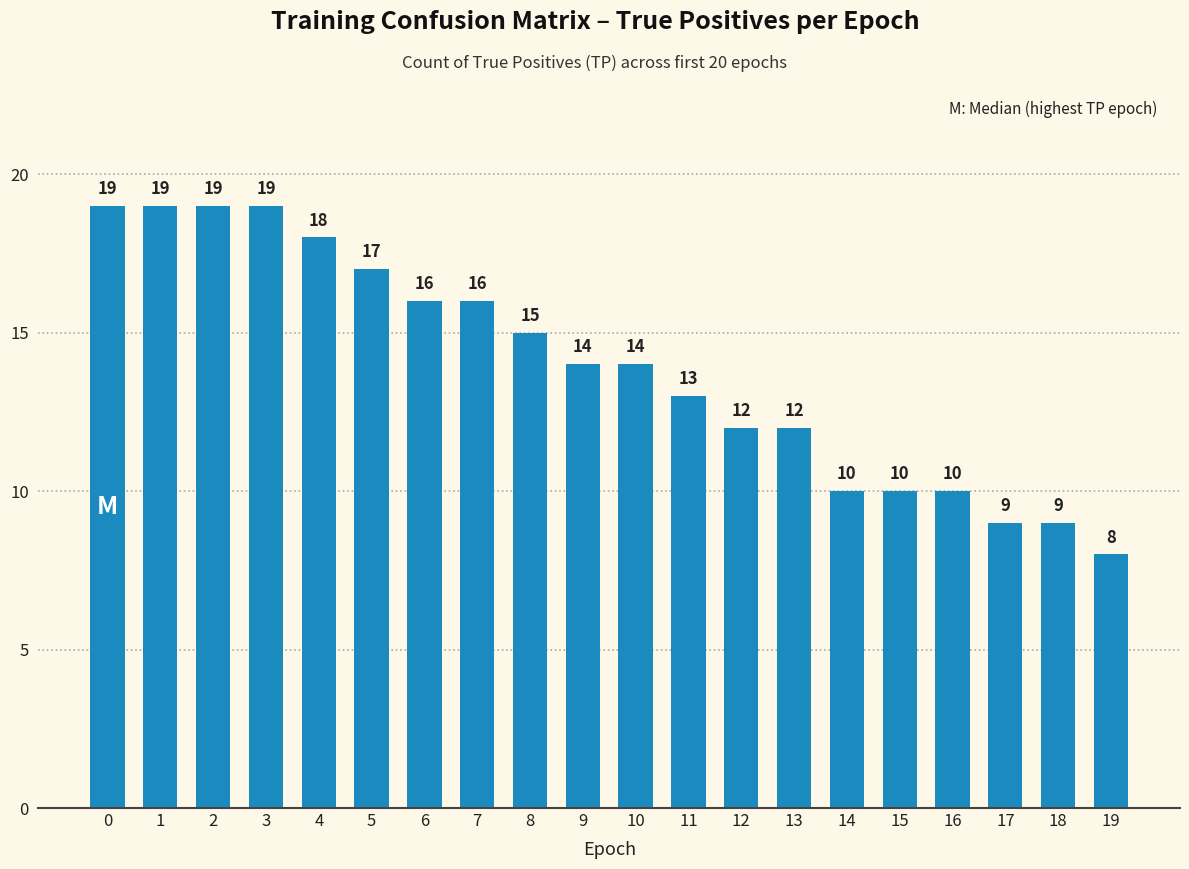

Which has a higher value, 19 or 5?

5